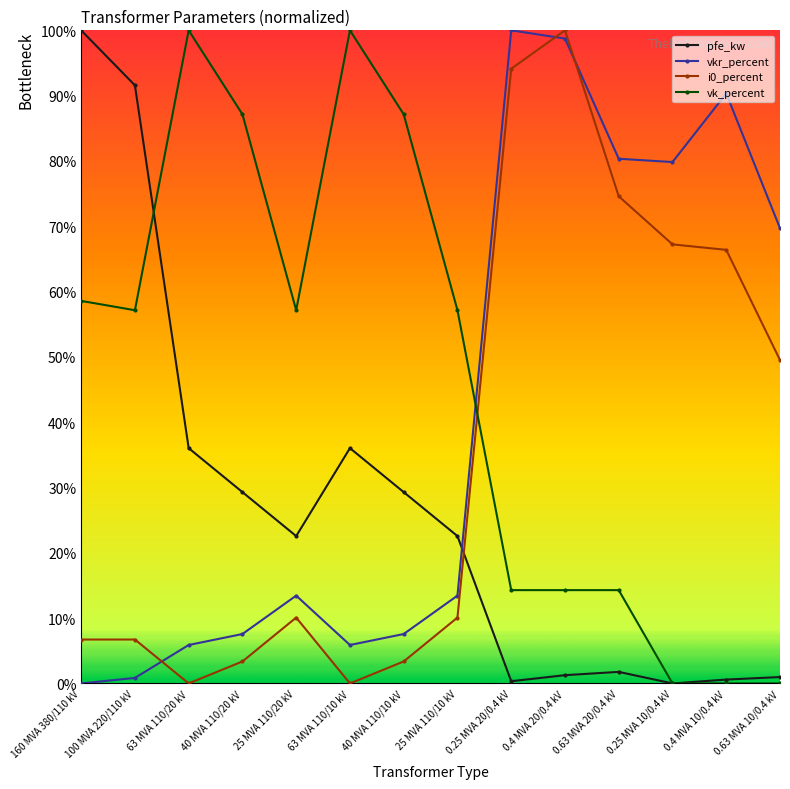

What is the difference between the maximum and second lowest values in the i0_percent series?

100.0